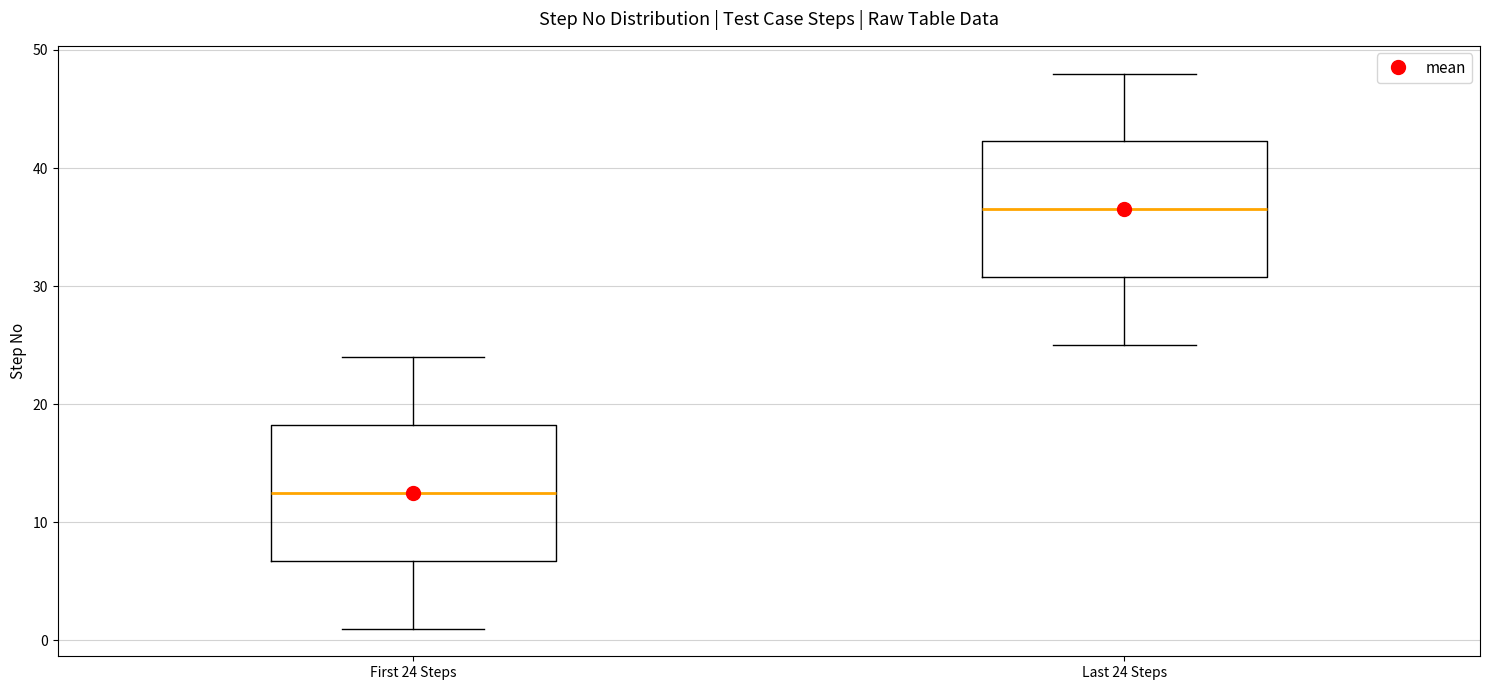

Reading left to right, transcribe this box plot: for each box, give where its median line is, the range the box spans, and where its two whiskers end, as read against the y-axis. The values are not printed on the chart, so give them approximately, as read against the axis.

First 24 Steps: median 13, box 7 to 18, whiskers 1 to 24
Last 24 Steps: median 37, box 31 to 42, whiskers 25 to 48